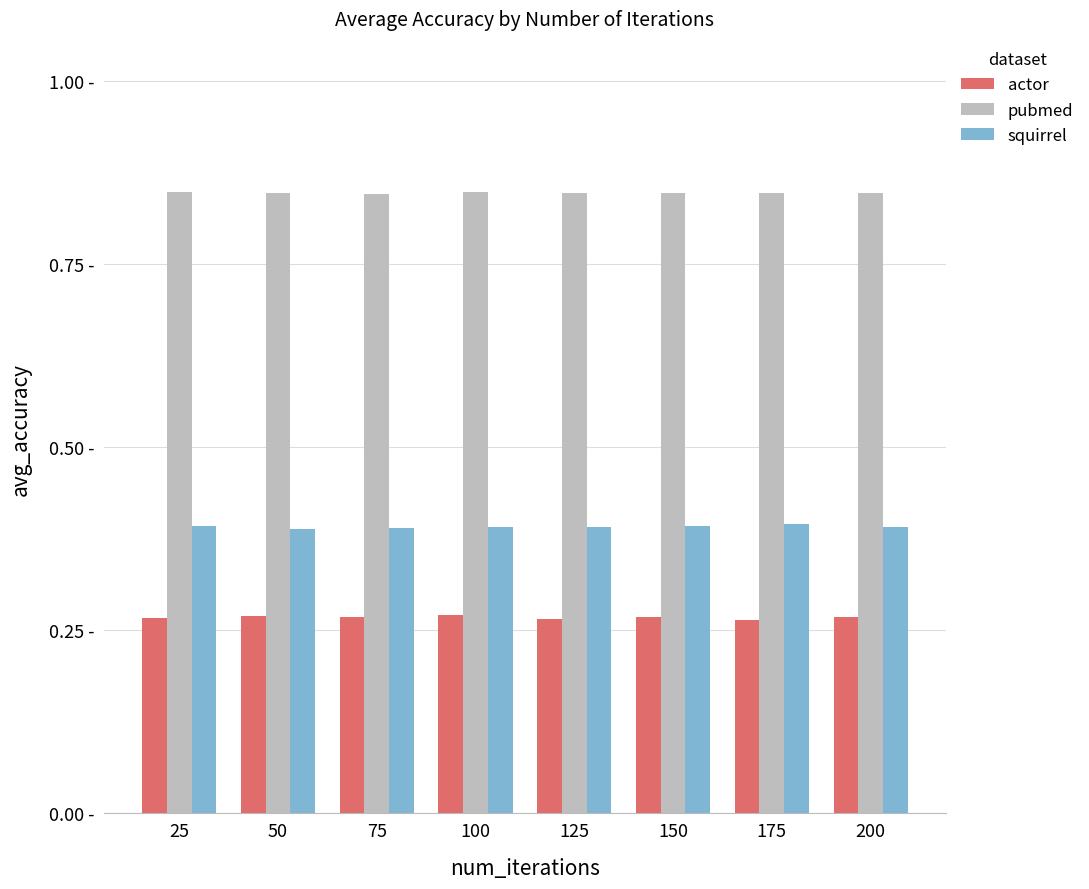

Rank the categories by squirrel value from lowest to highest.

50, 75, 200, 125, 100, 25, 150, 175